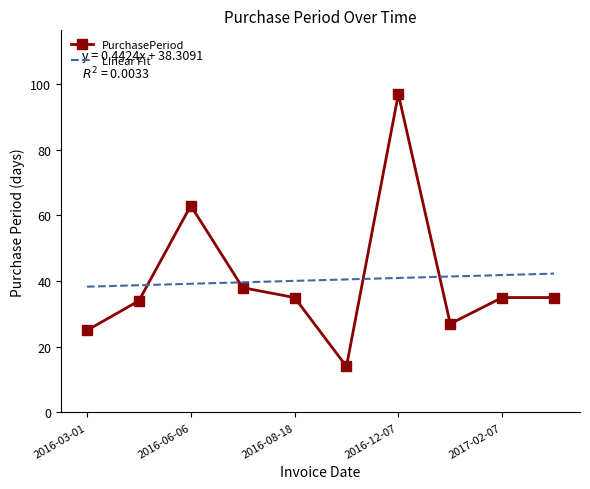

What is the difference between the maximum and minimum values in the Linear Fit series?

4.0